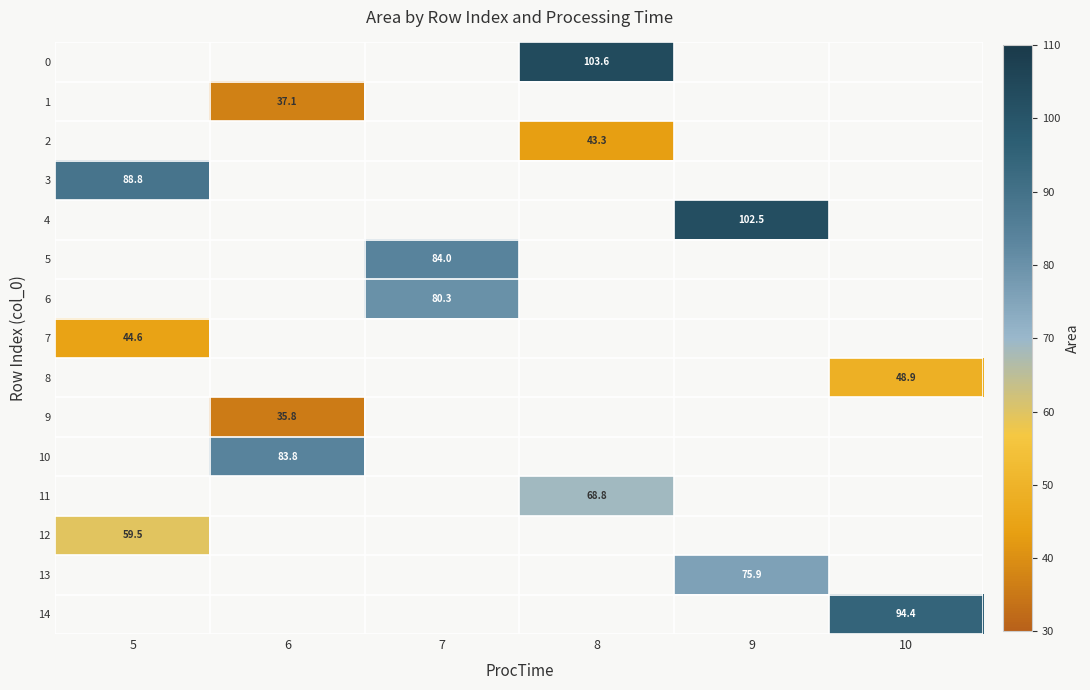

Which label corresponds to the smallest value in the chart?

6